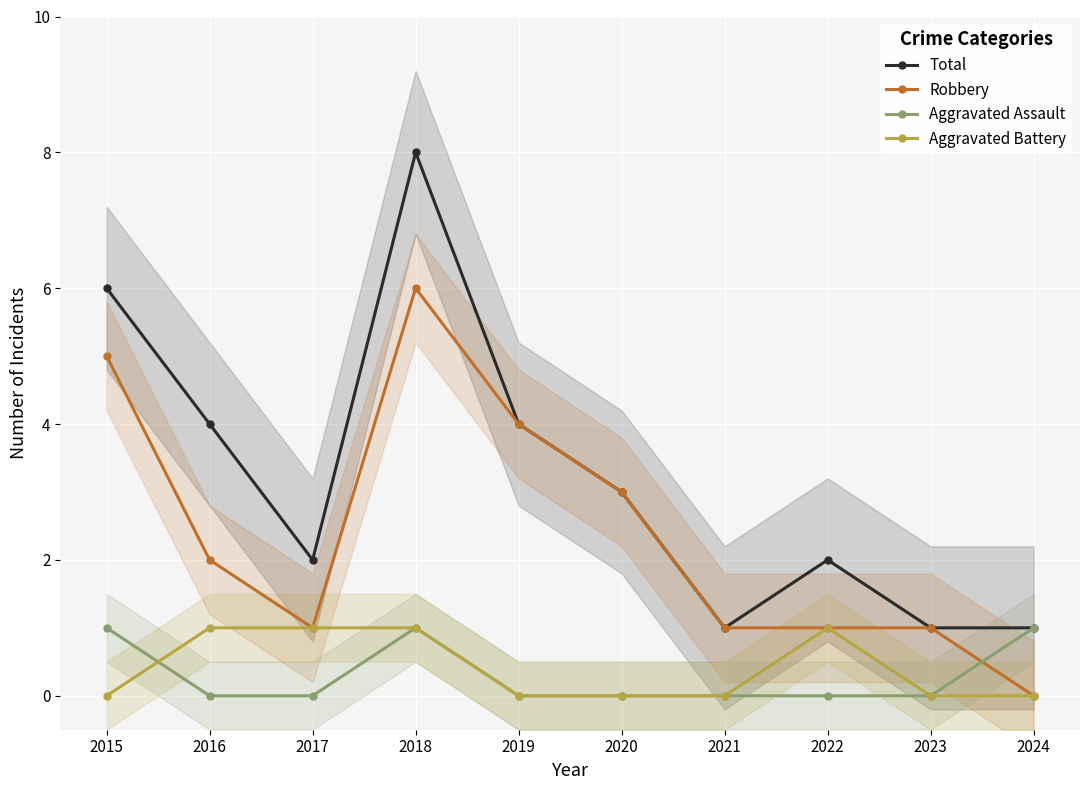

Does the chart display data point markers on the line(s)?

Yes